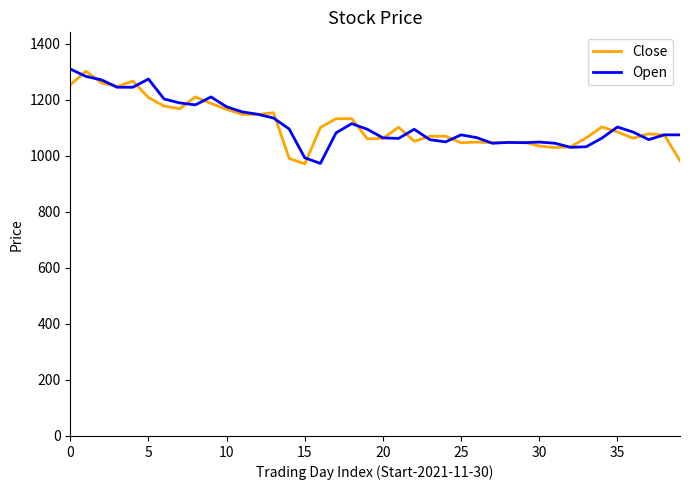

What is the minimum value shown in the chart?

971.5